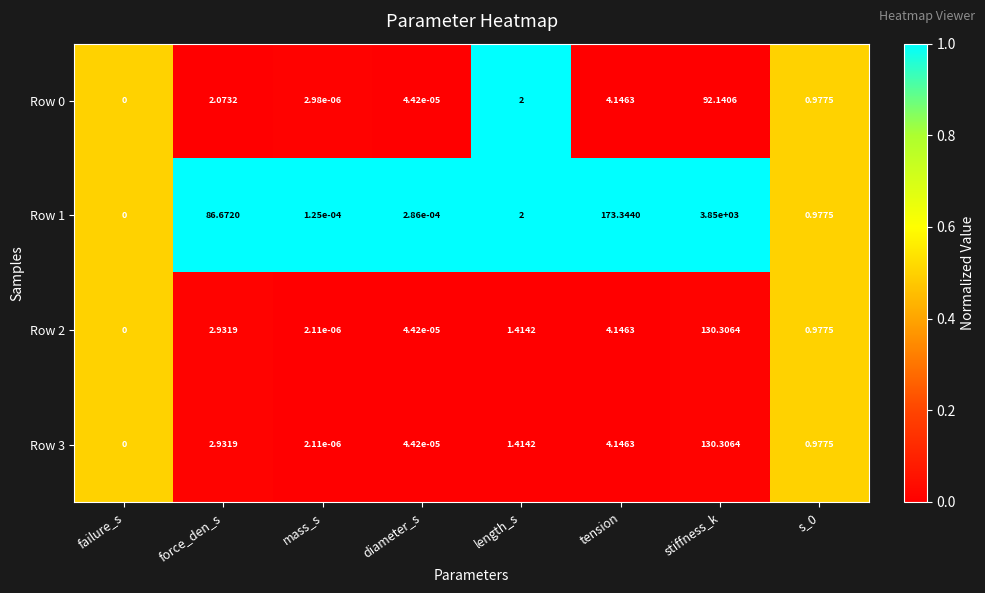

Which category has the highest value in the Row 2 series?

stiffness_k